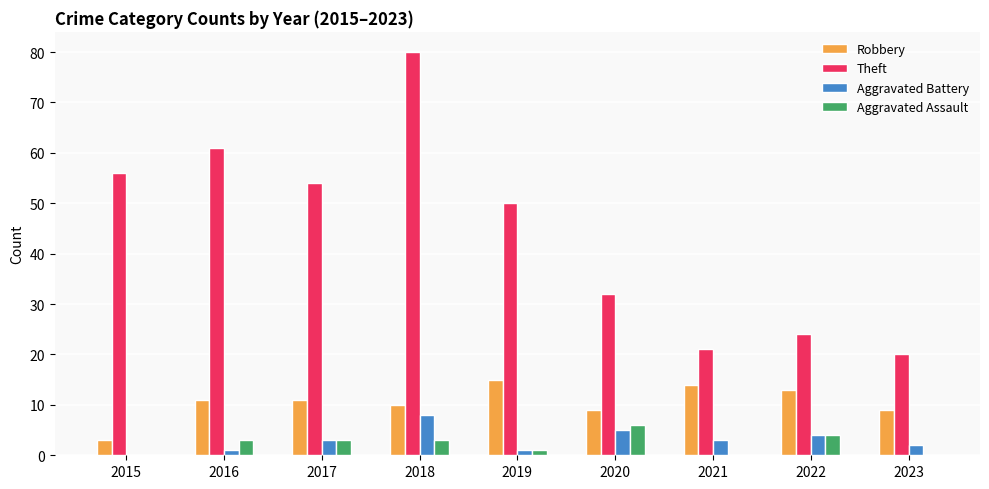

Reading right to left, list all the values displayed in this chart.

Robbery: 9	13	14	9	15	10	11	11	3
Theft: 20	24	21	32	50	80	54	61	56
Aggravated Battery: 2	4	3	5	1	8	3	1	0
Aggravated Assault: 0	4	0	6	1	3	3	3	0